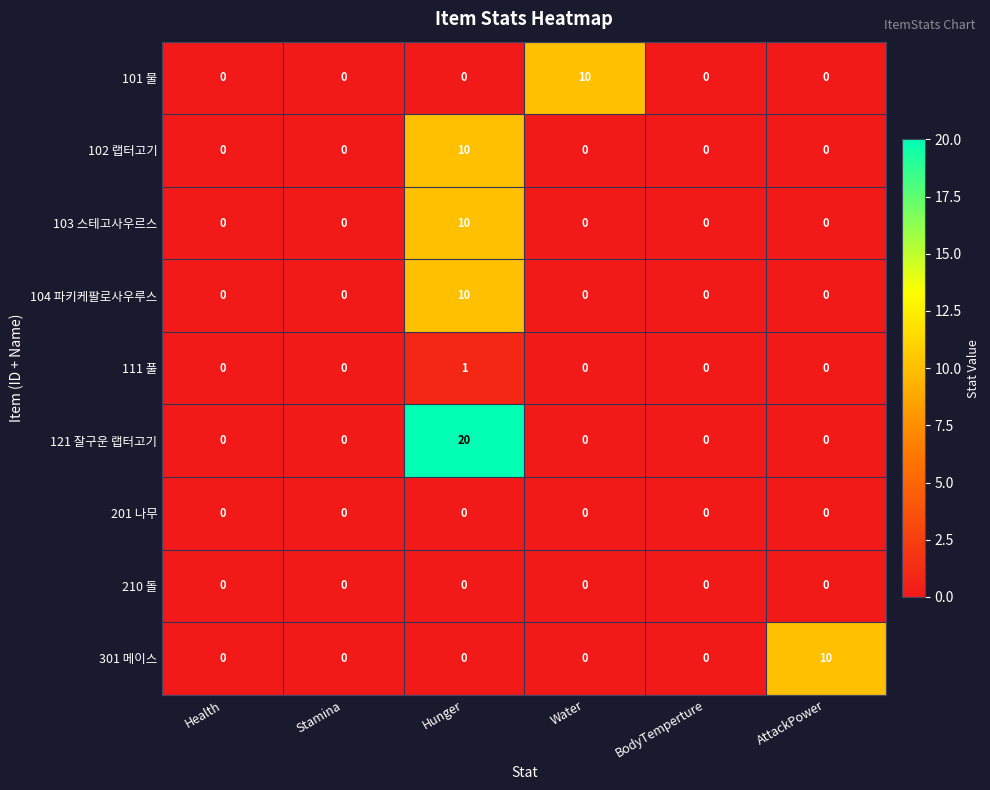

Which label corresponds to the largest value in the chart?

Hunger